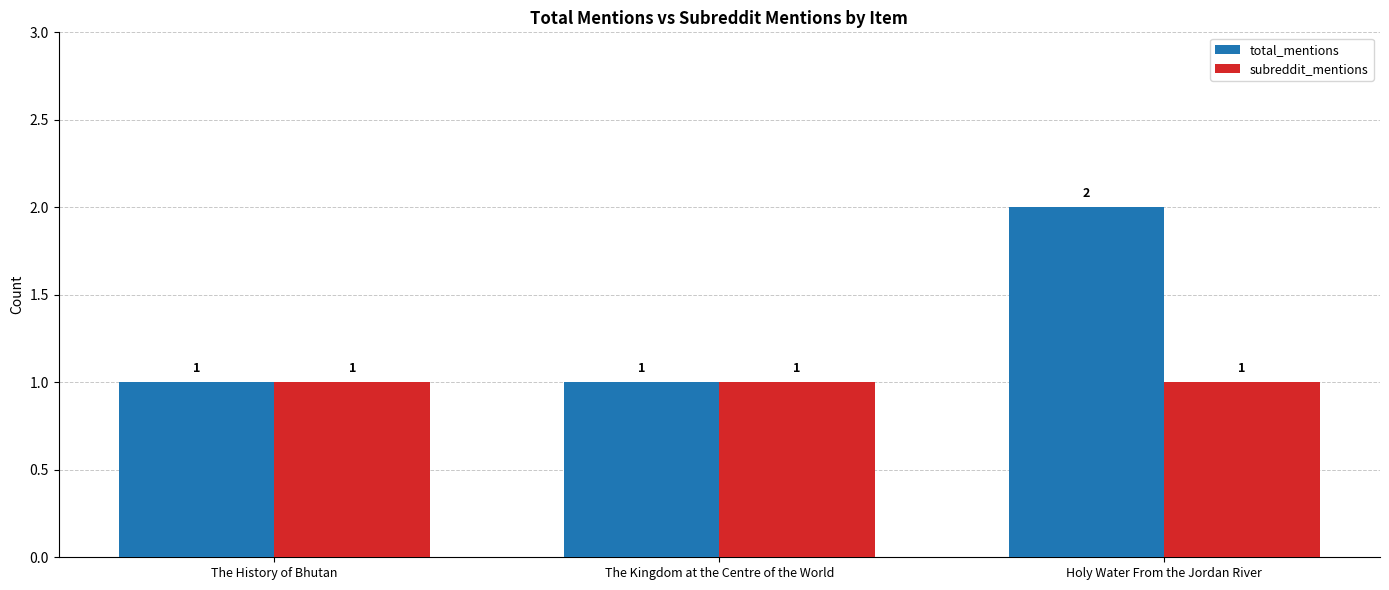

How many data points does each series have?

3